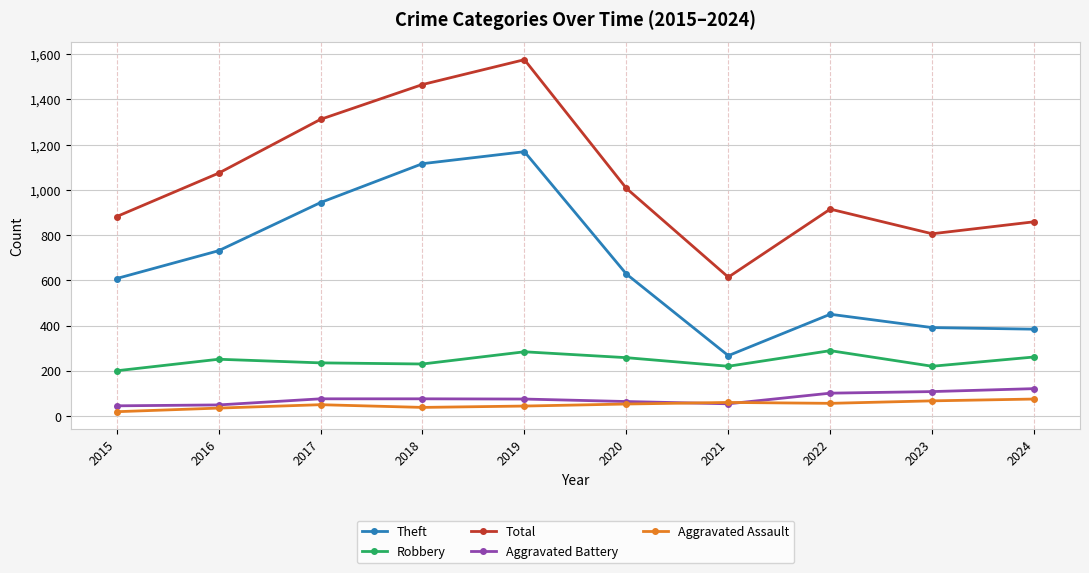

Is the value of Theft at 2024 greater than the value of Aggravated Assault at 2015?

Yes